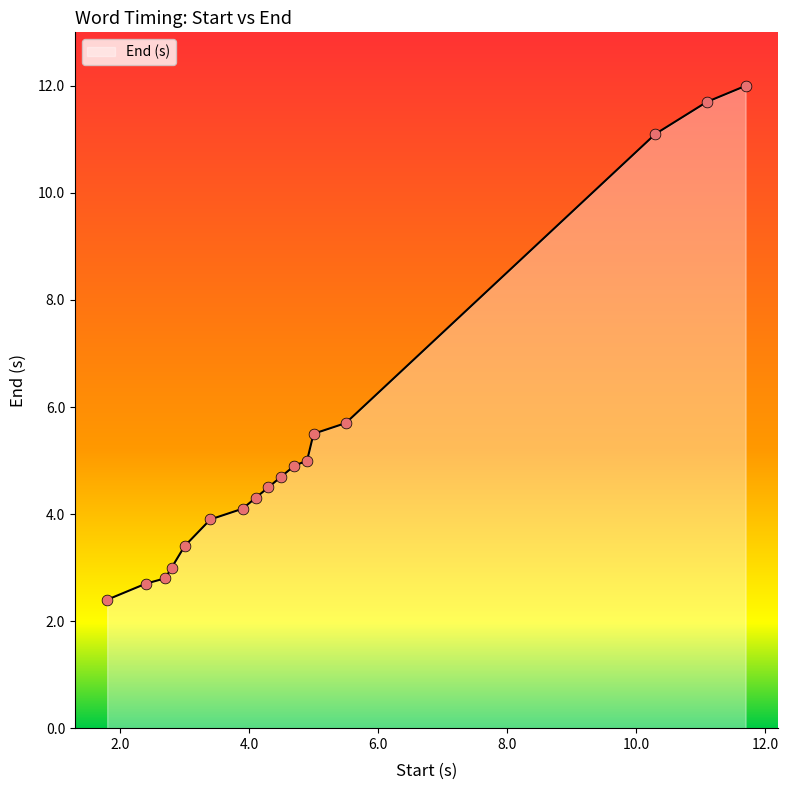

What is the greatest value displayed?

12.0